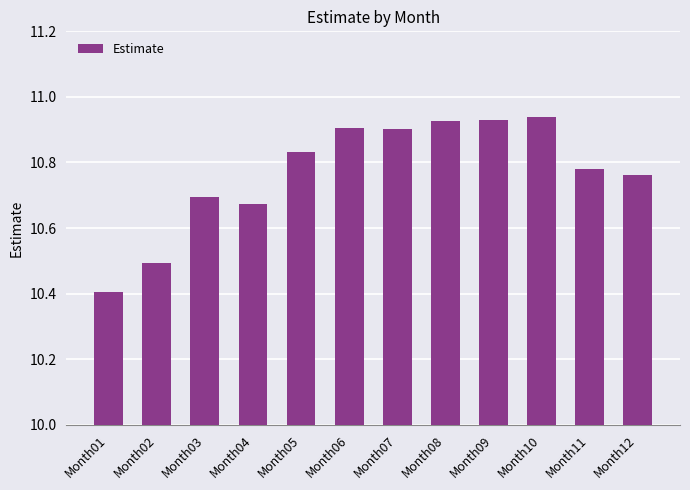

True or false: the data shows 10.7 at Month04.

True